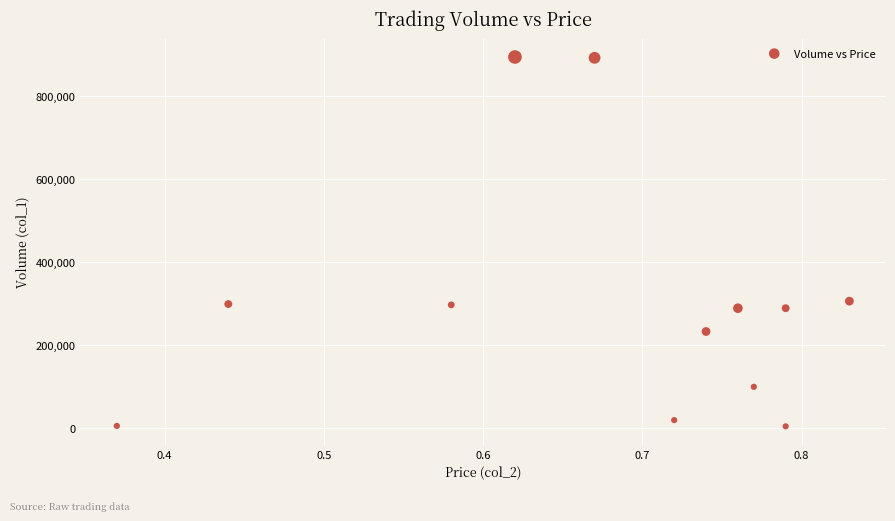

What is the average Y value?

302333